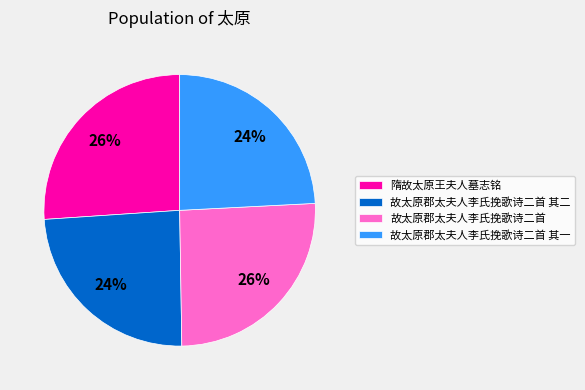

To the nearest percent, what is the combined percentage of 隋故太原王夫人墓志铭 and 故太原郡太夫人李氏挽歌诗二首 其一?

50%